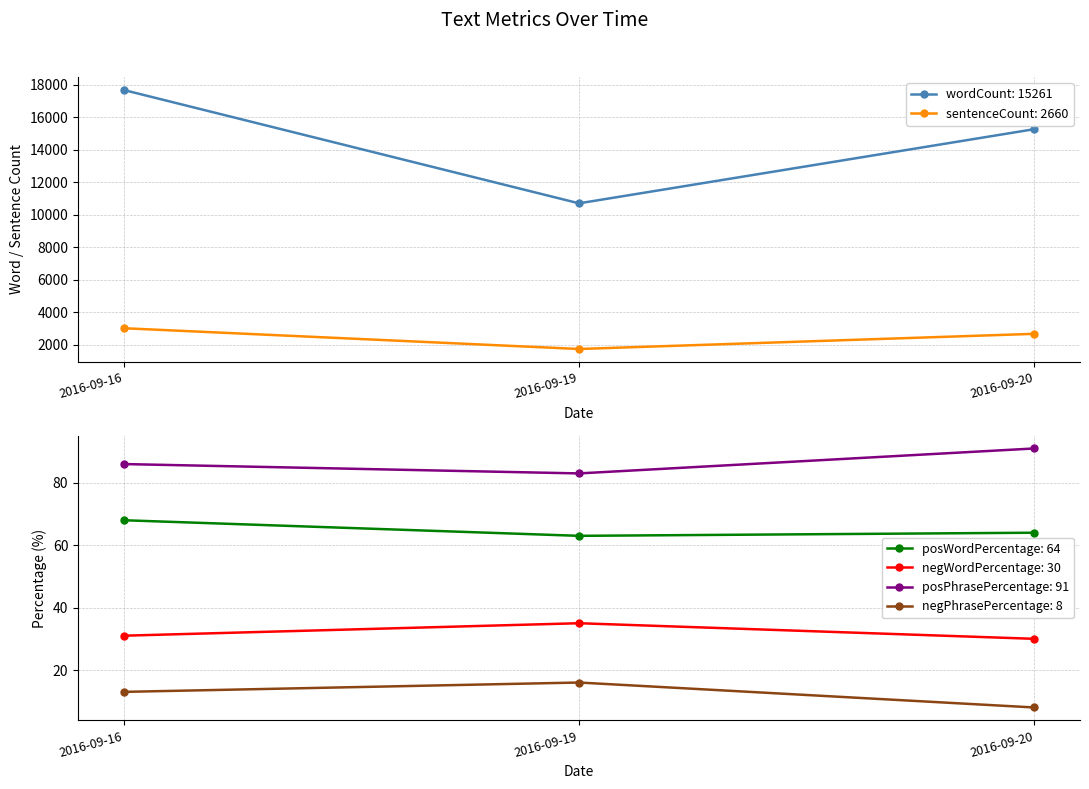

Which category has the highest value in the negPhrasePercentage: 8 series?

2016-09-19